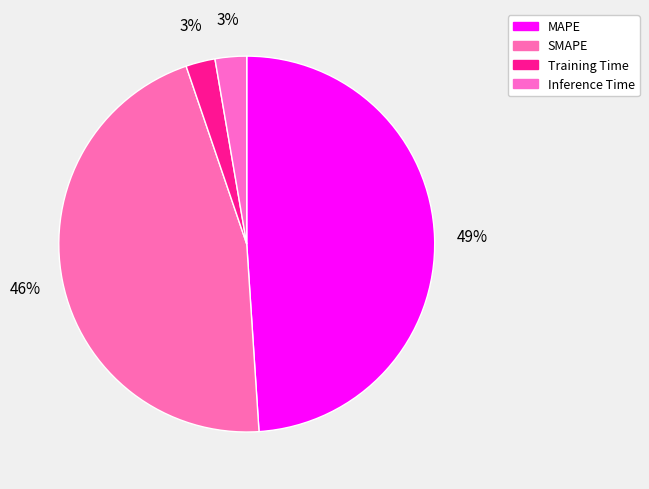

How many slices are in this pie chart?

4